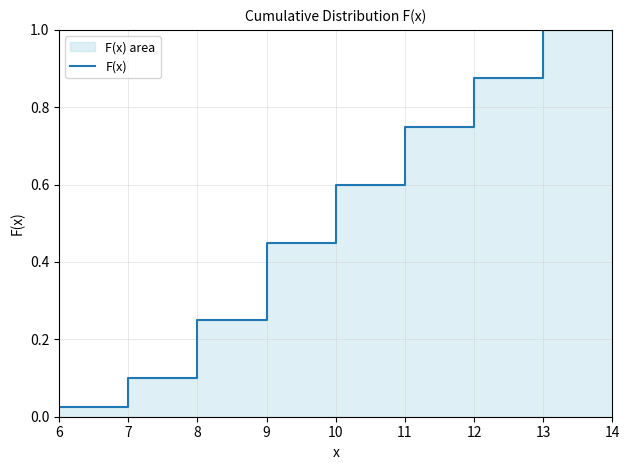

Where is the data nearest to the value 0?

6